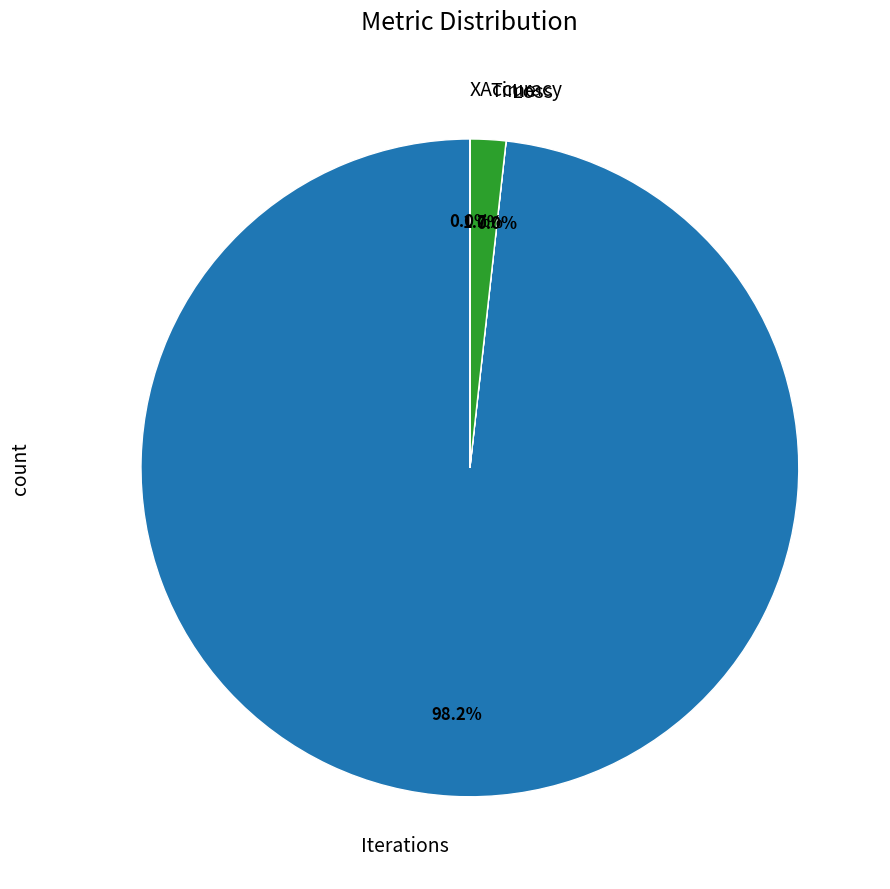

Is there a majority slice in this chart?

Yes